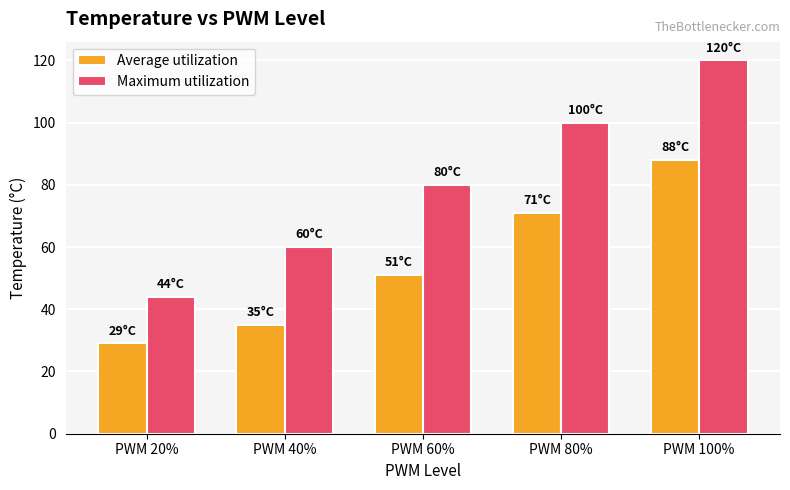

Does the chart contain stacked bars?

No